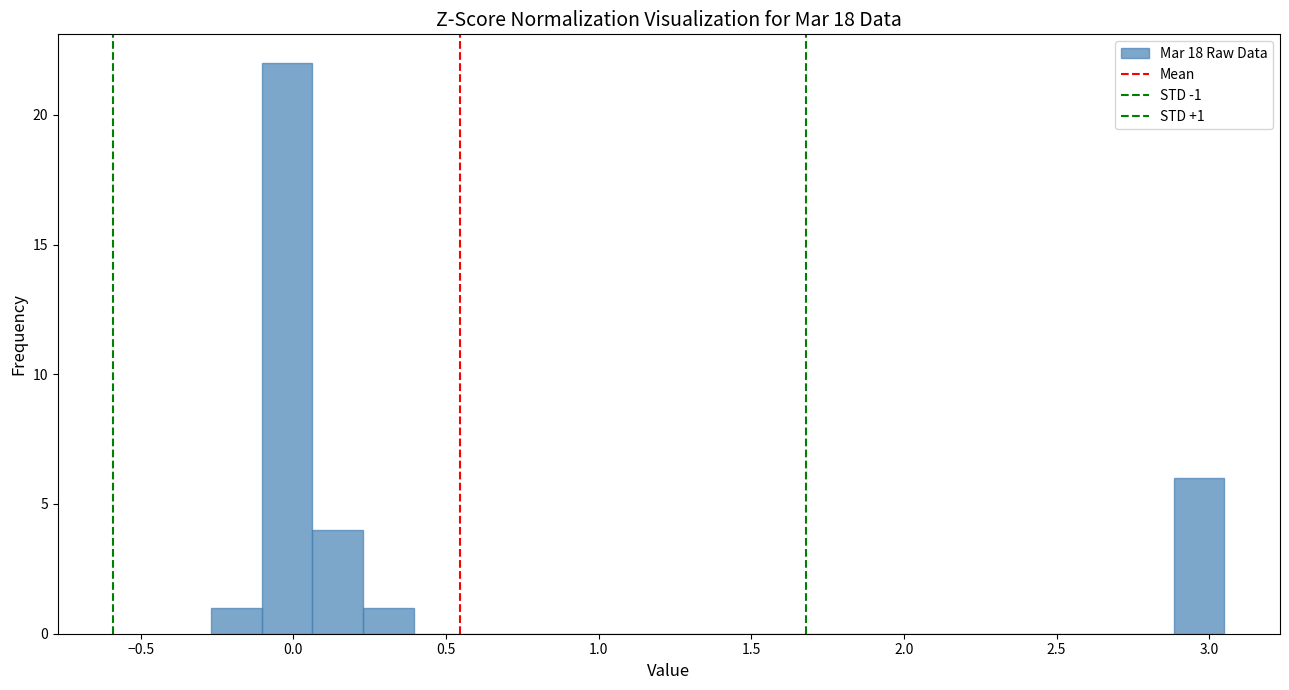

Around what value on the x-axis is the tallest bar? Give the approximate position of its centre, as read against the axis.

0.00